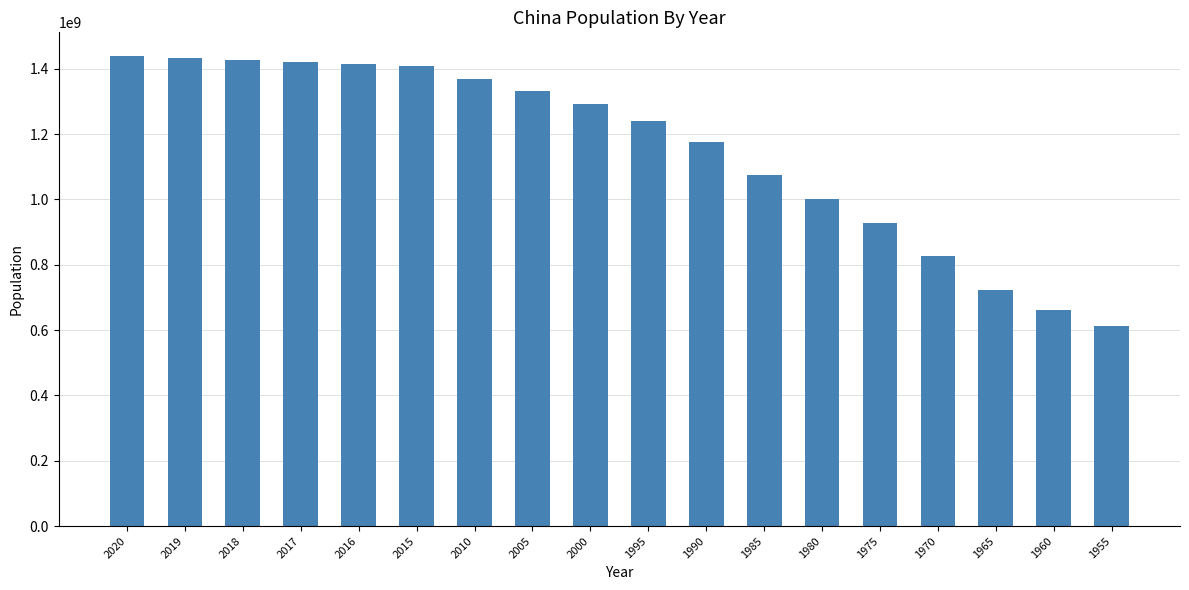

Between 2010 and 1990, which is larger?

2010